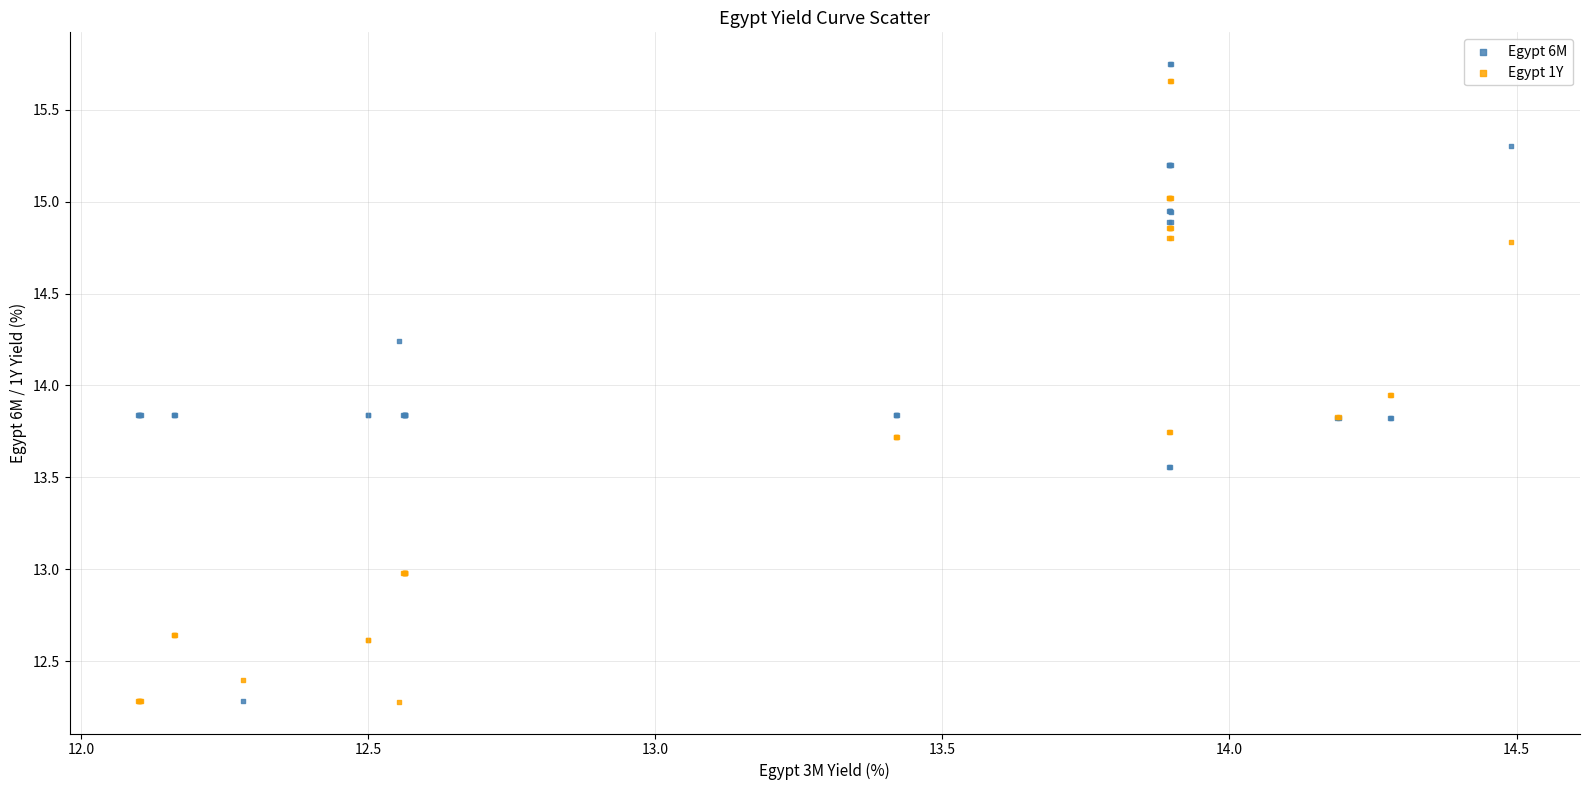

What is the X range (max minus min) for the scatter plot?

2.4